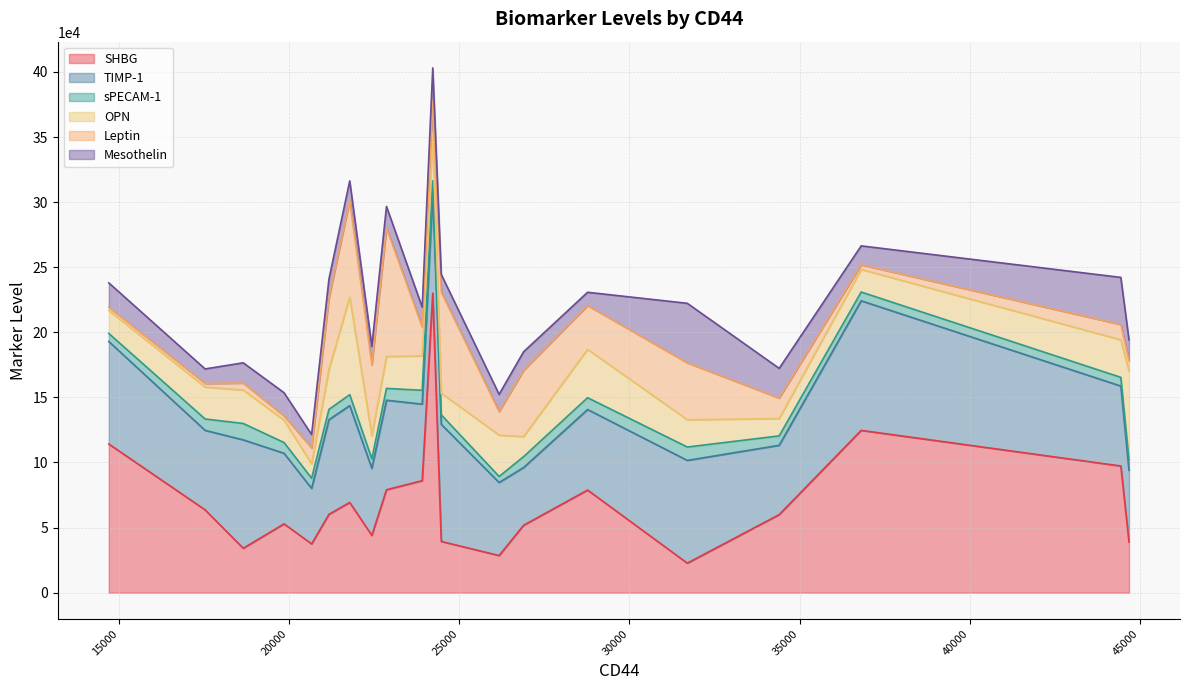

Does the chart have visible grid lines?

Yes